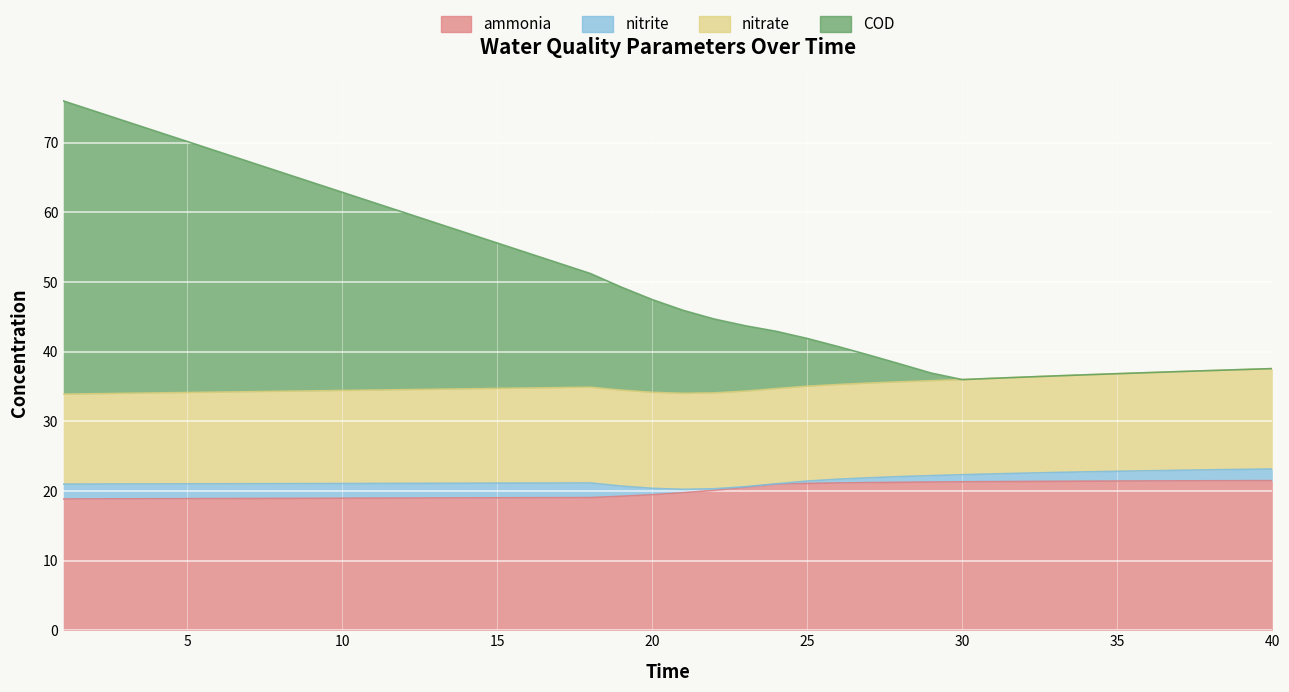

Which series has the largest range (max minus min)?

COD